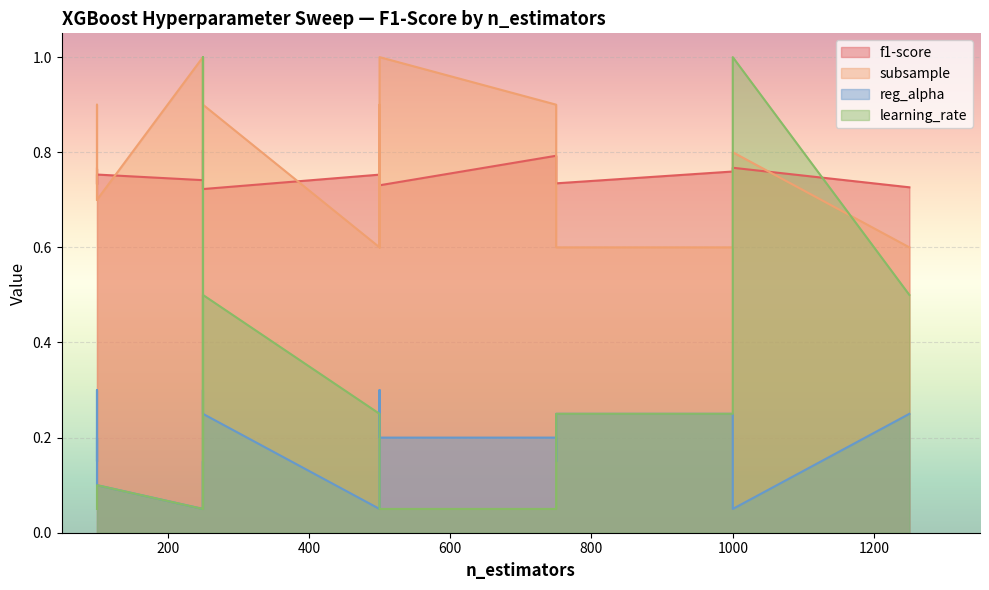

What is the difference between the highest and lowest values at 100?

0.7